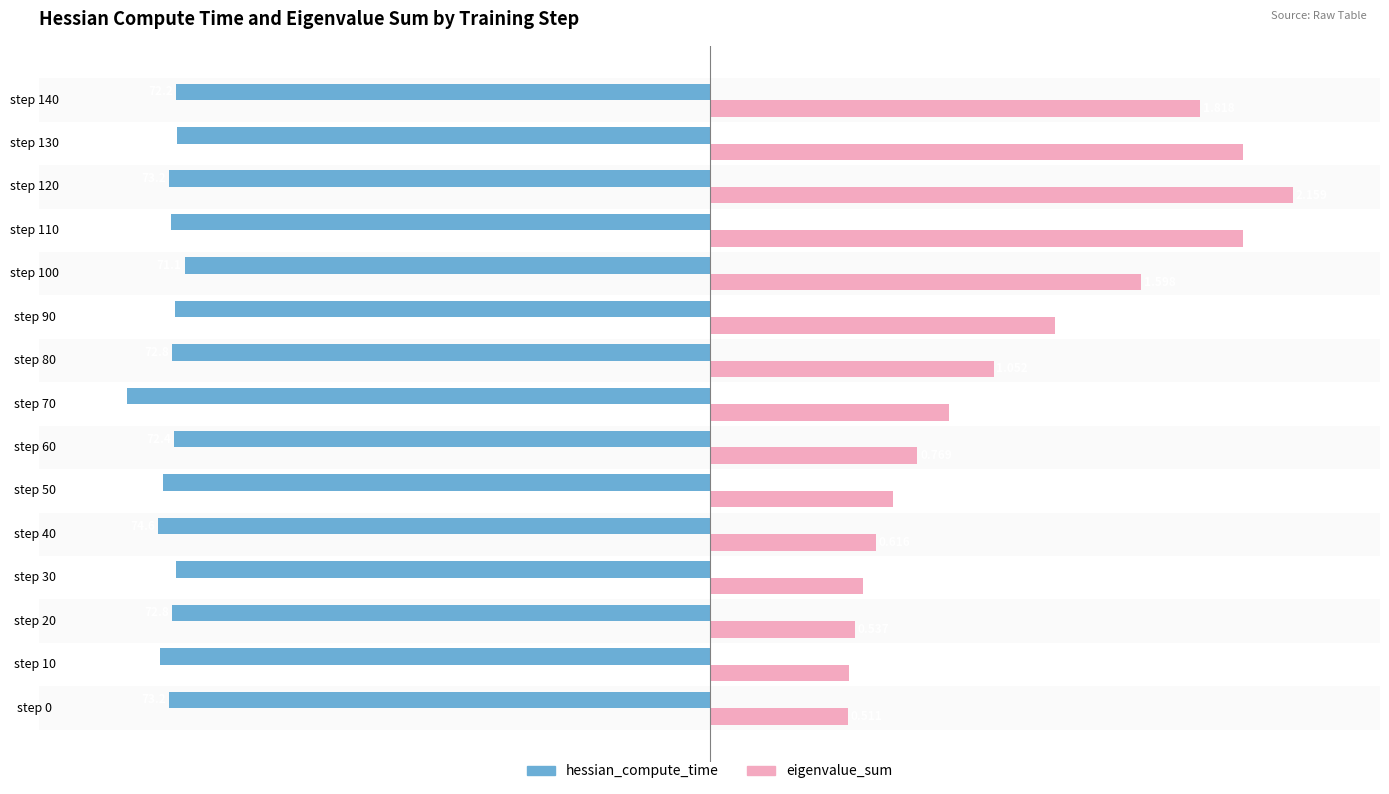

Reading right to left, extract all data points from this chart.

hessian_compute_time: -91.5	-91.4	-92.8	-92.4	-90.1	-91.8	-92.3	-100.0	-91.8	-93.8	-94.6	-91.6	-92.3	-94.2	-92.8
eigenvalue_sum: 84.2	91.5	100.0	91.4	74.0	59.3	48.7	41.1	35.6	31.5	28.5	26.4	24.9	24.0	23.7